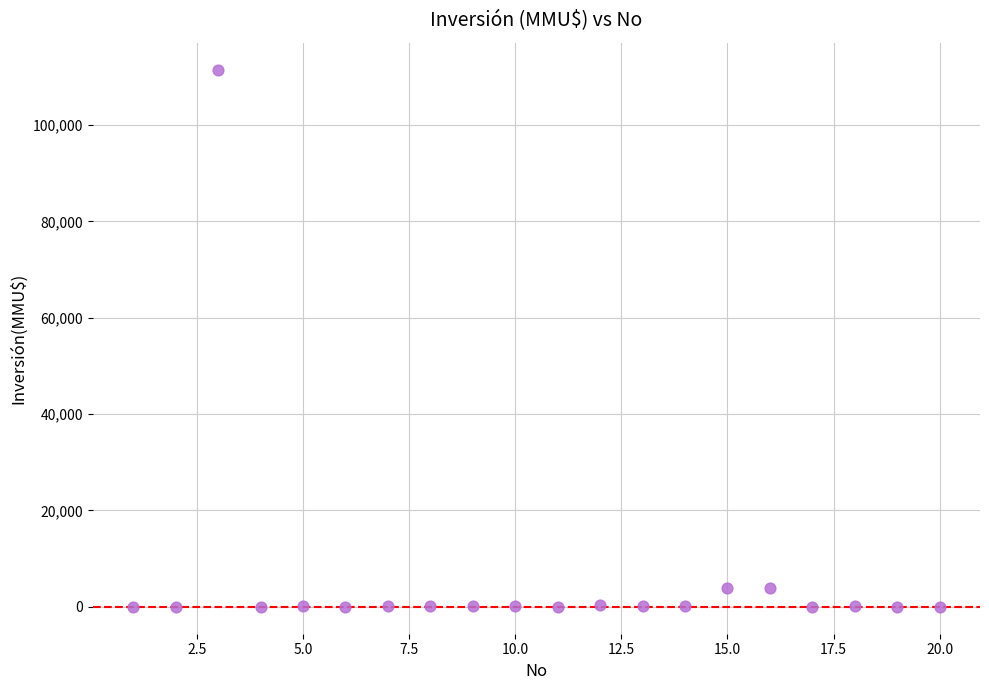

What is the range of X values (max minus min)?

19